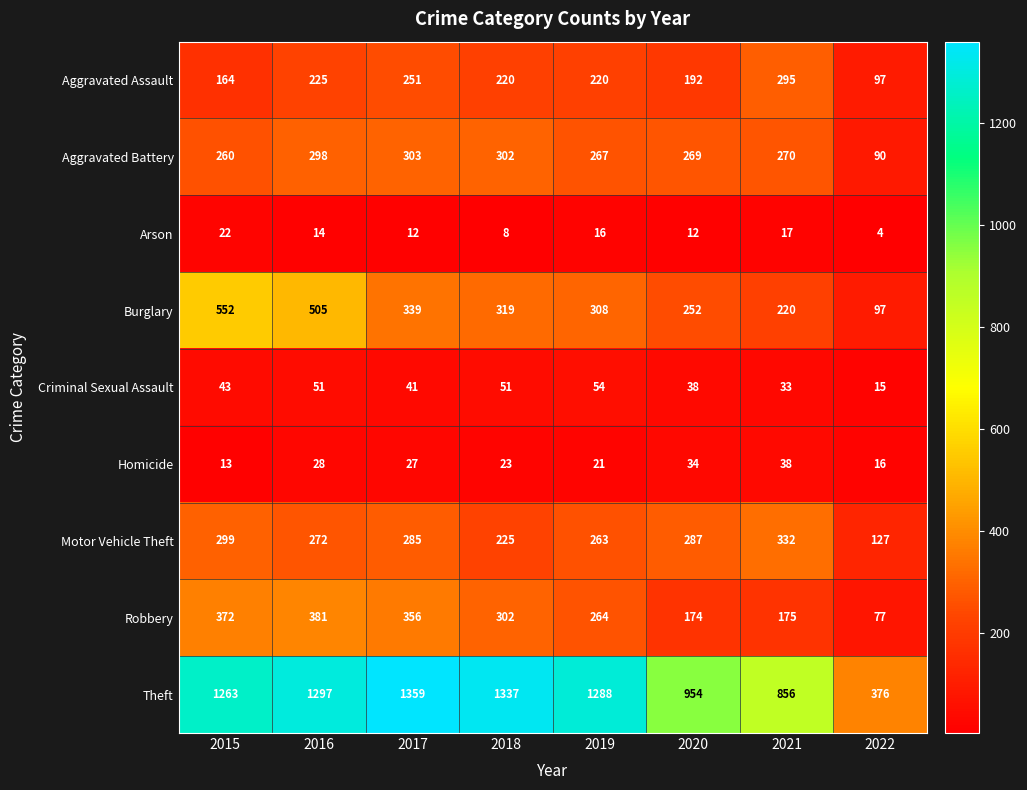

At 2016, list the series in order from largest to smallest.

Theft, Burglary, Robbery, Aggravated Battery, Motor Vehicle Theft, Aggravated Assault, Criminal Sexual Assault, Homicide, Arson